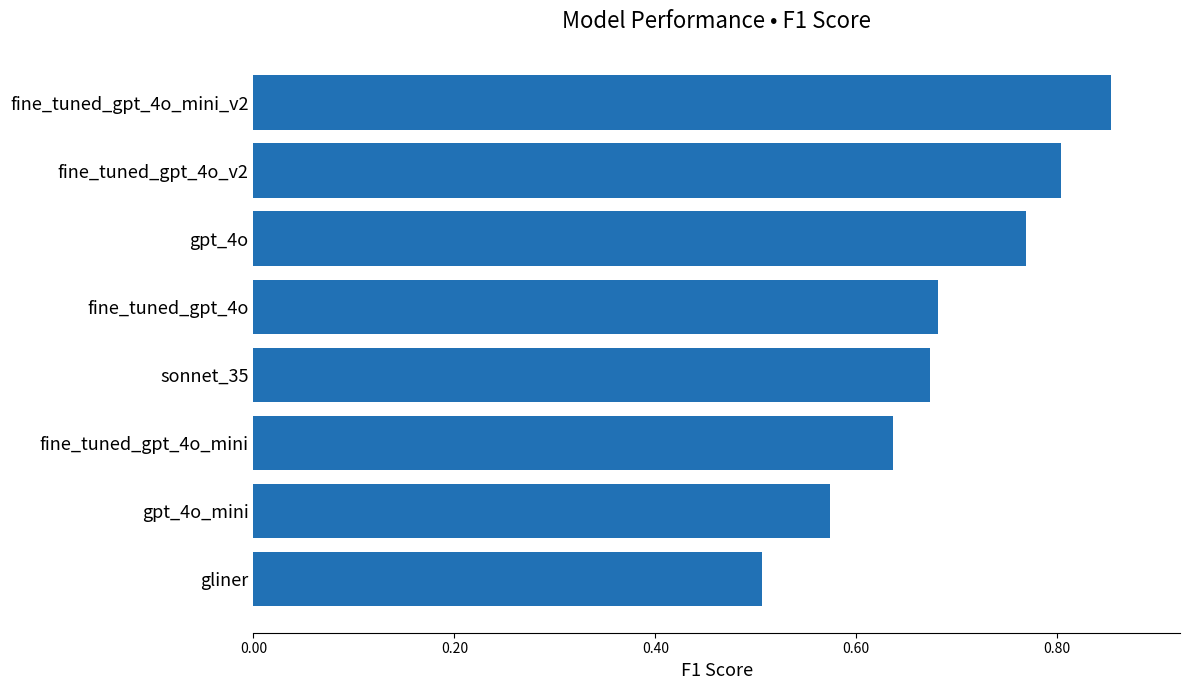

At which label is the value closest to 0?

gliner